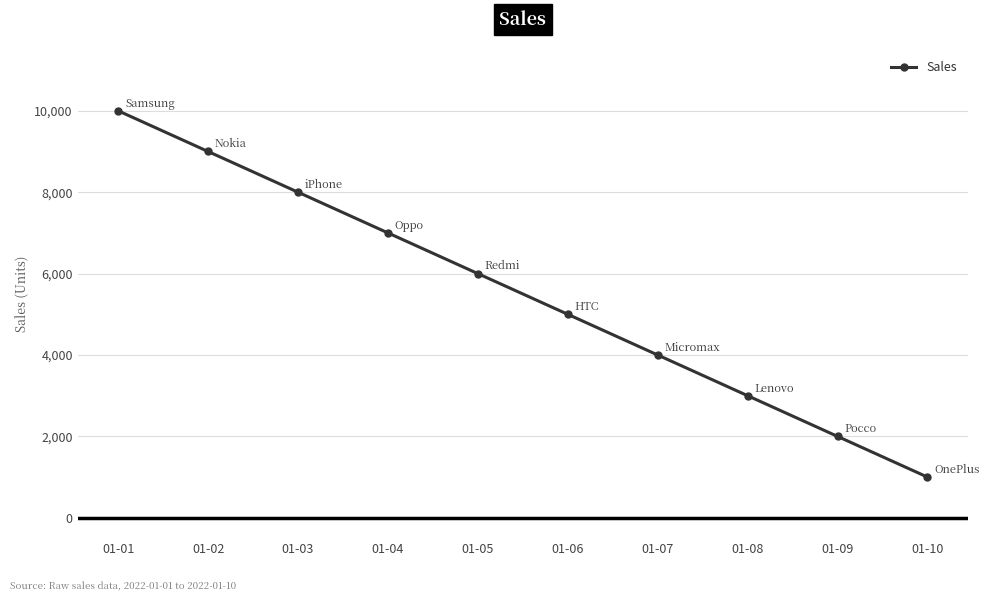

List the labels in order of value, largest first.

01-01, 01-02, 01-03, 01-04, 01-05, 01-06, 01-07, 01-08, 01-09, 01-10